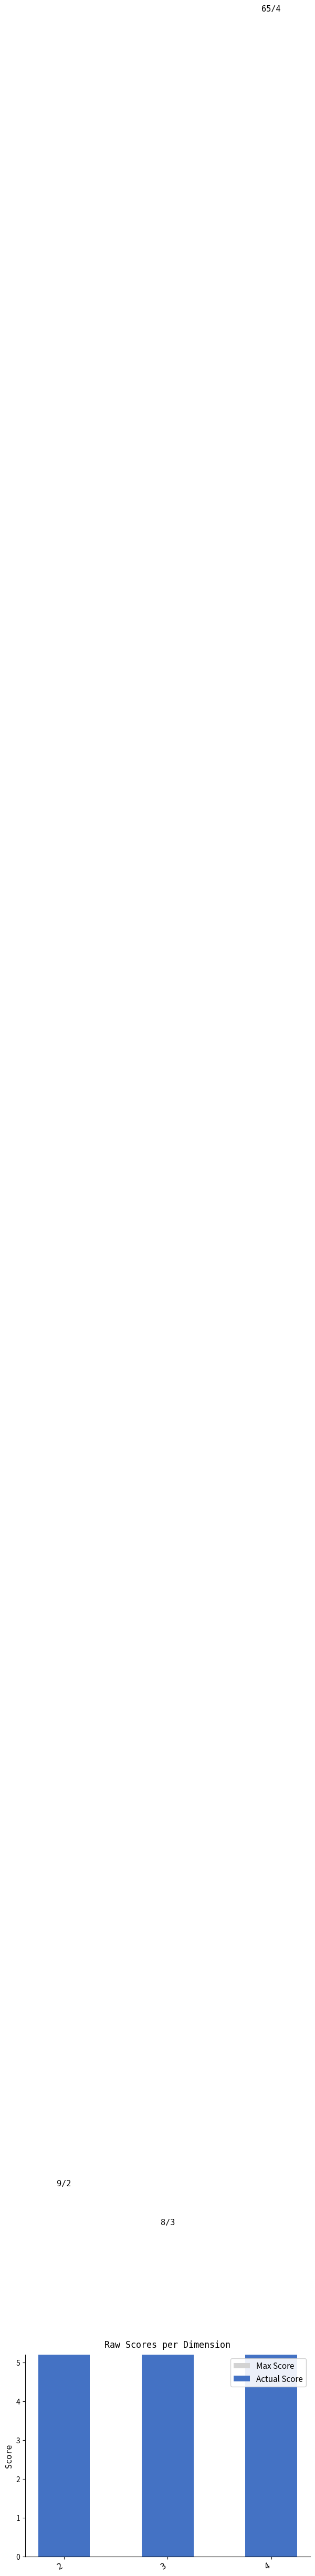

Reading left to right, what are all the values shown in this chart?

Max Score: 2	3	4
Actual Score: 9	8	65